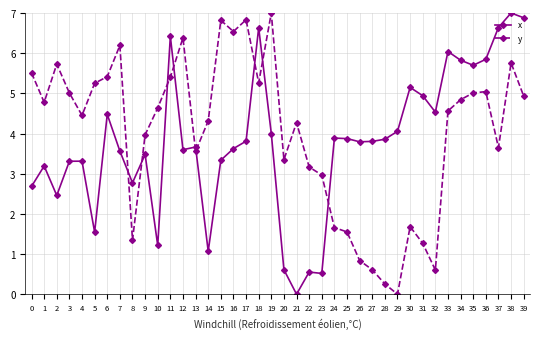

At which category does x reach its first local valley?

2